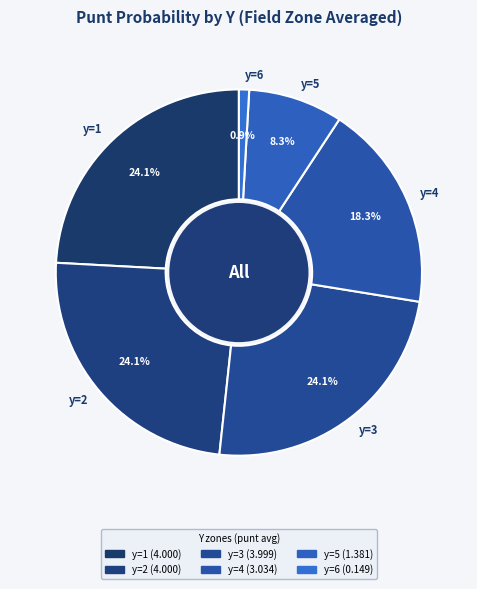

Which category has the smallest portion of the pie?

y=6